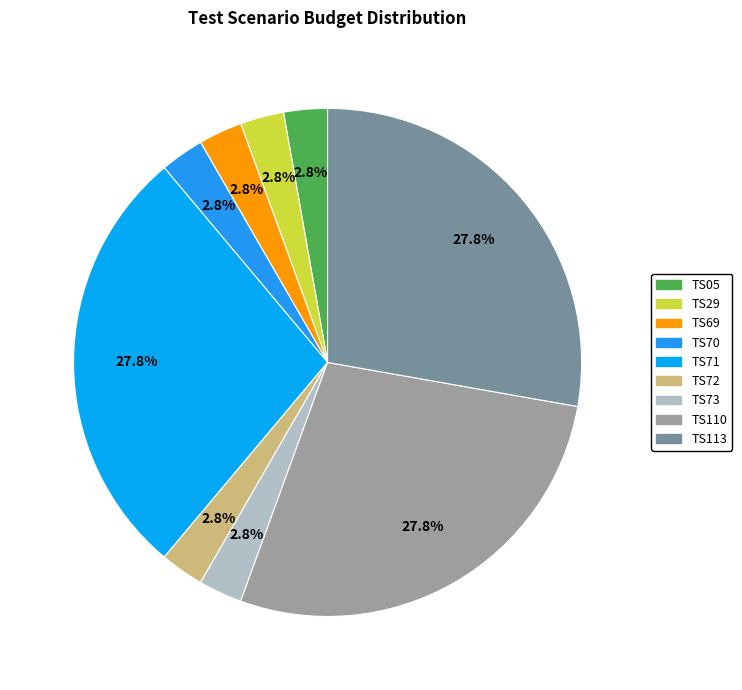

Which category has the smallest portion of the pie?

TS05